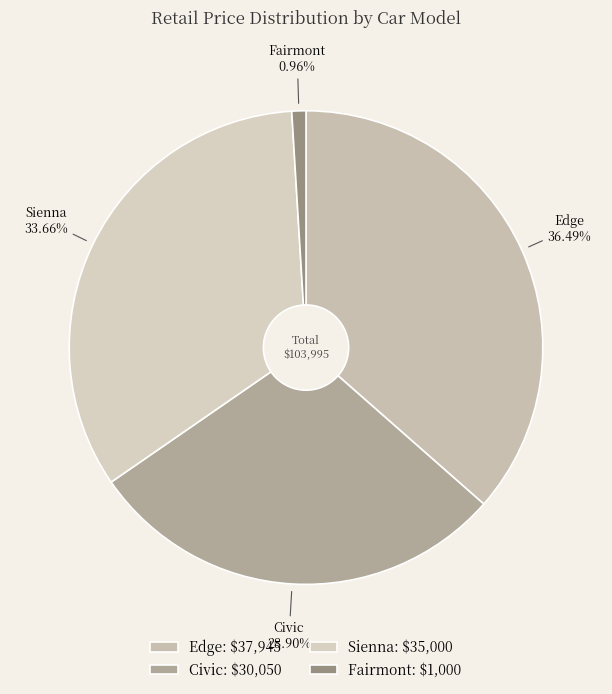

How many segments does this pie chart have?

4